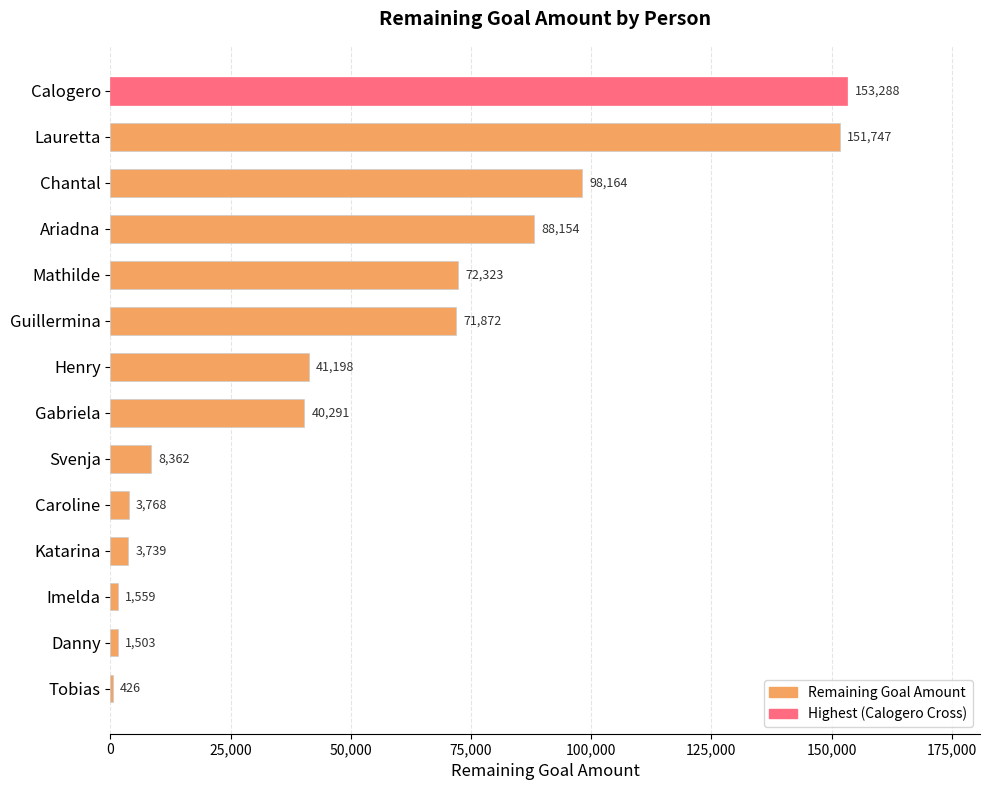

What is the average value?

52600